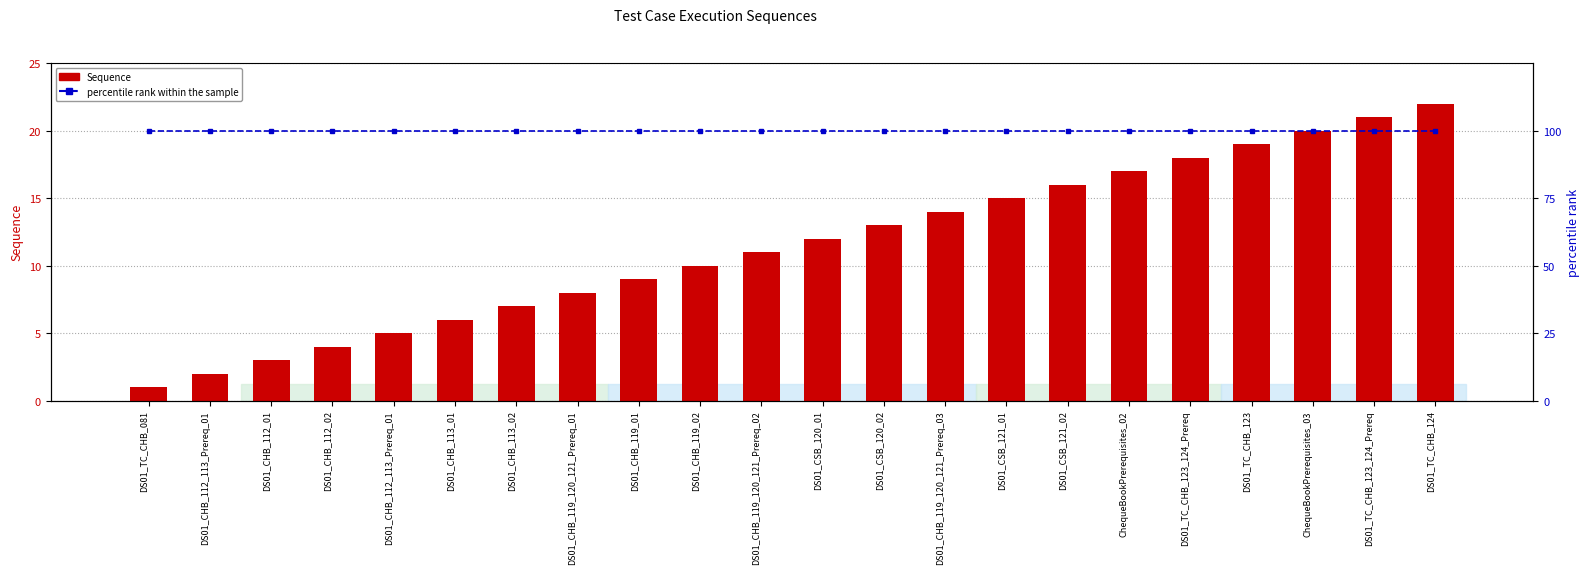

Reading right to left, list all the values displayed in this chart.

Sequence: DS01_TC_CHB_124=22	DS01_TC_CHB_123_124_Prereq=21	ChequeBookPrerequisites_03=20	DS01_TC_CHB_123=19	DS01_TC_CHB_123_124_Prereq=18	ChequeBookPrerequisites_02=17	DS01_CSB_121_02=16	DS01_CSB_121_01=15	DS01_CHB_119_120_121_Prereq_03=14	DS01_CSB_120_02=13	DS01_CSB_120_01=12	DS01_CHB_119_120_121_Prereq_02=11	DS01_CHB_119_02=10	DS01_CHB_119_01=9	DS01_CHB_119_120_121_Prereq_01=8	DS01_CHB_113_02=7	DS01_CHB_113_01=6	DS01_CHB_112_113_Prereq_01=5	DS01_CHB_112_02=4	DS01_CHB_112_01=3	DS01_CHB_112_113_Prereq_01=2	DS01_TC_CHB_081=1
percentile rank within the sample: DS01_TC_CHB_124=100	DS01_TC_CHB_123_124_Prereq=100	ChequeBookPrerequisites_03=100	DS01_TC_CHB_123=100	DS01_TC_CHB_123_124_Prereq=100	ChequeBookPrerequisites_02=100	DS01_CSB_121_02=100	DS01_CSB_121_01=100	DS01_CHB_119_120_121_Prereq_03=100	DS01_CSB_120_02=100	DS01_CSB_120_01=100	DS01_CHB_119_120_121_Prereq_02=100	DS01_CHB_119_02=100	DS01_CHB_119_01=100	DS01_CHB_119_120_121_Prereq_01=100	DS01_CHB_113_02=100	DS01_CHB_113_01=100	DS01_CHB_112_113_Prereq_01=100	DS01_CHB_112_02=100	DS01_CHB_112_01=100	DS01_CHB_112_113_Prereq_01=100	DS01_TC_CHB_081=100